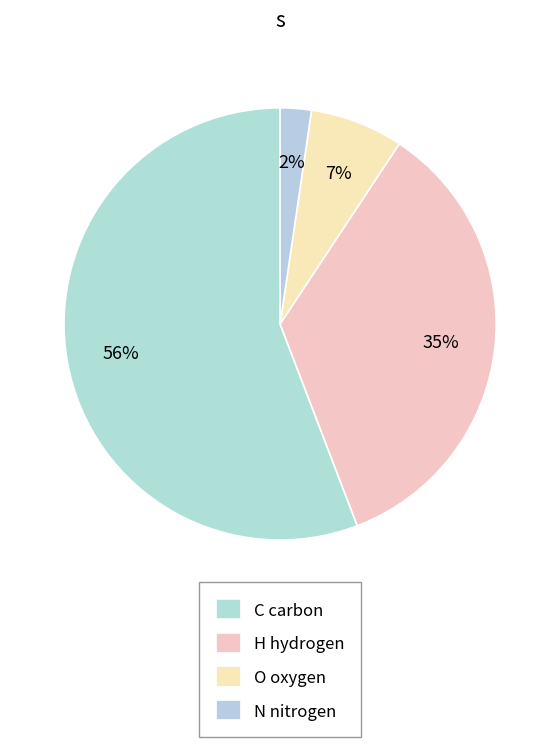

Is it true that C is 56% of the pie?

True